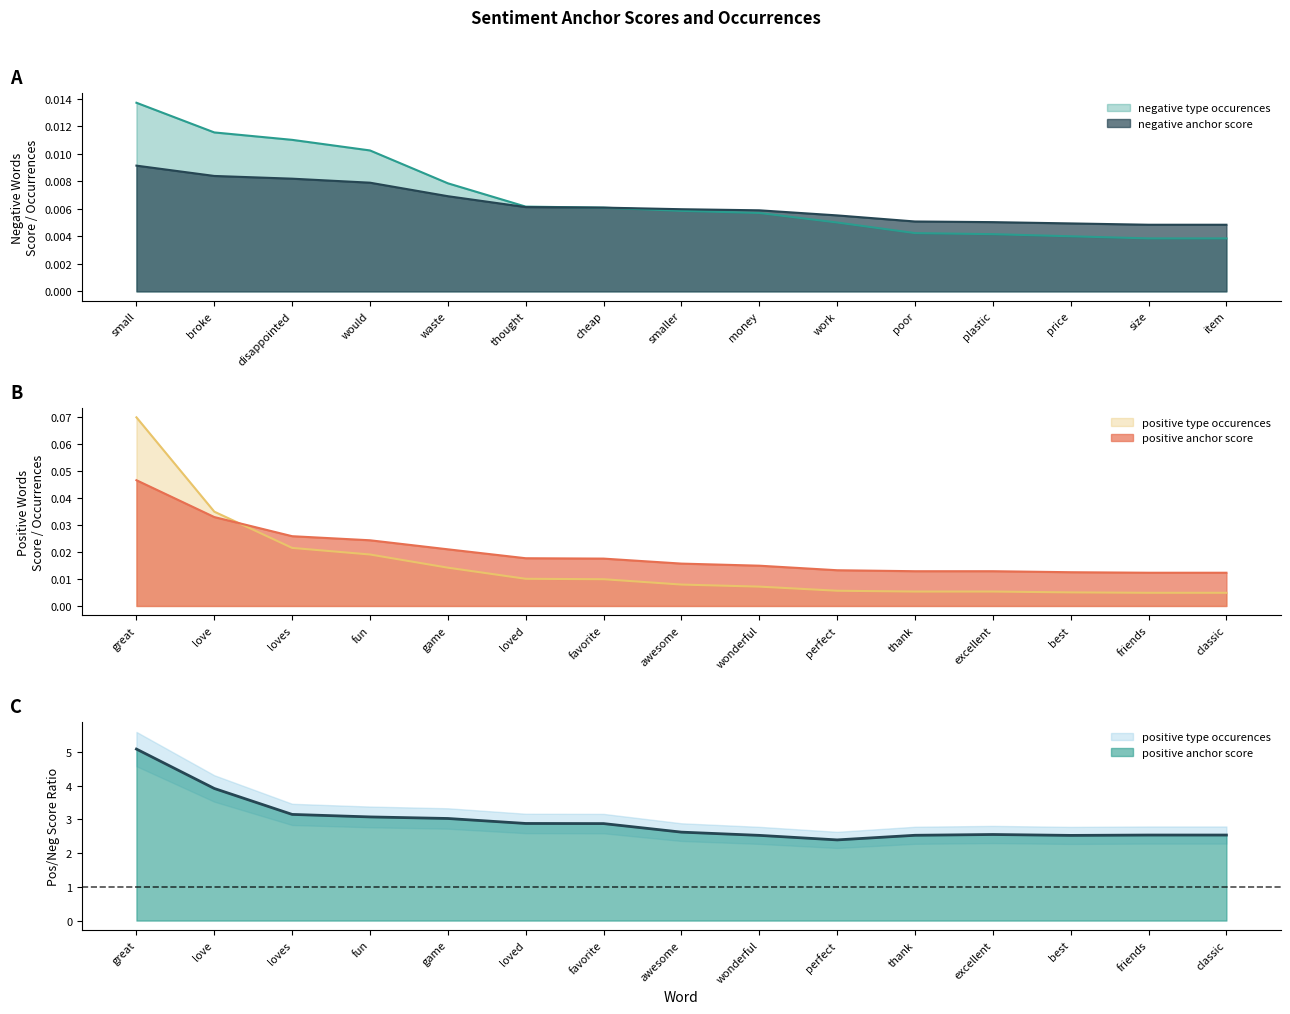

True or false: positive type occurences and negative anchor score cross at least once.

False